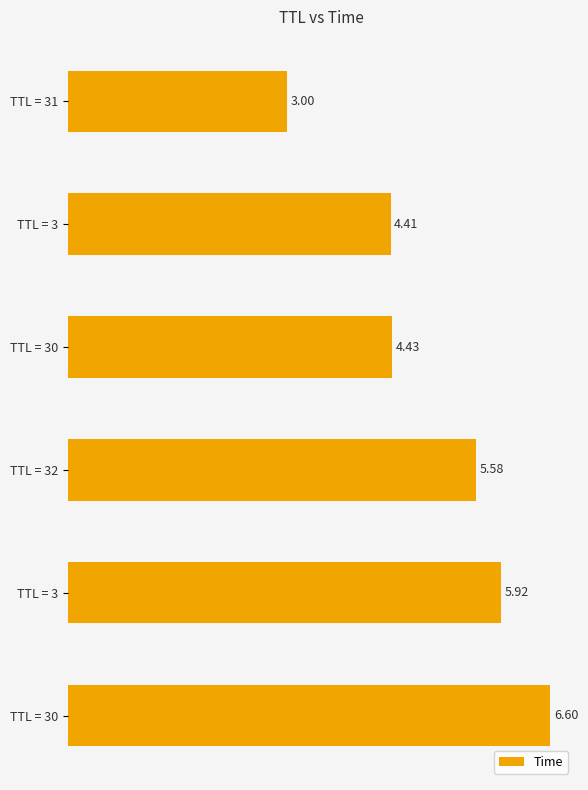

What is the greatest value displayed?

6.6